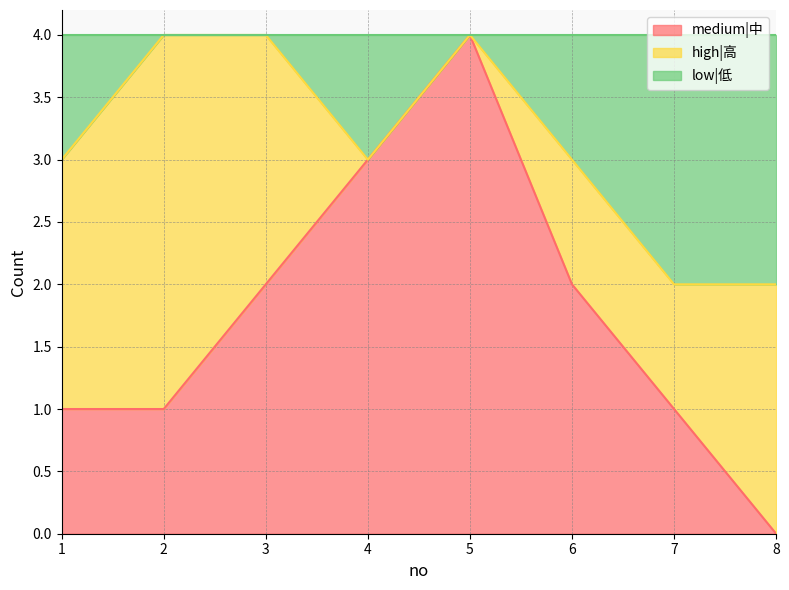

Which category has the lowest value across all series?

8